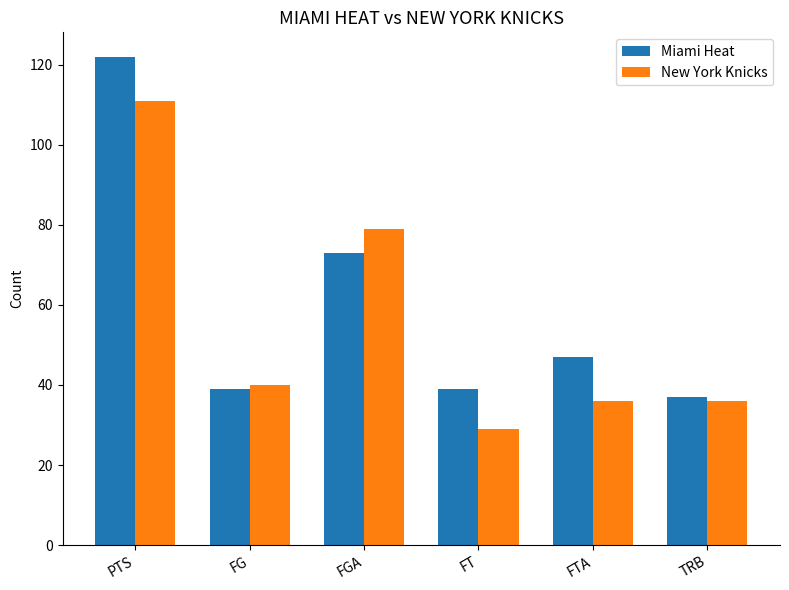

Is it true that Miami Heat equals 54 at TRB?

False